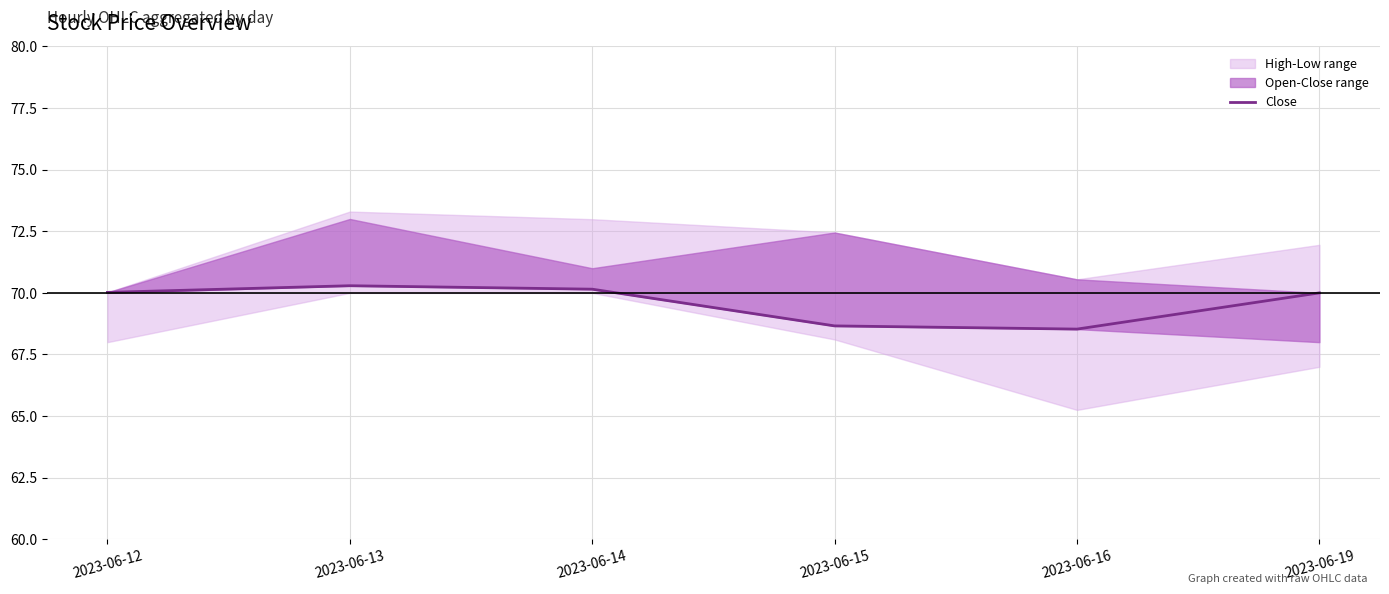

Is this an area chart (filled region under the line)?

No